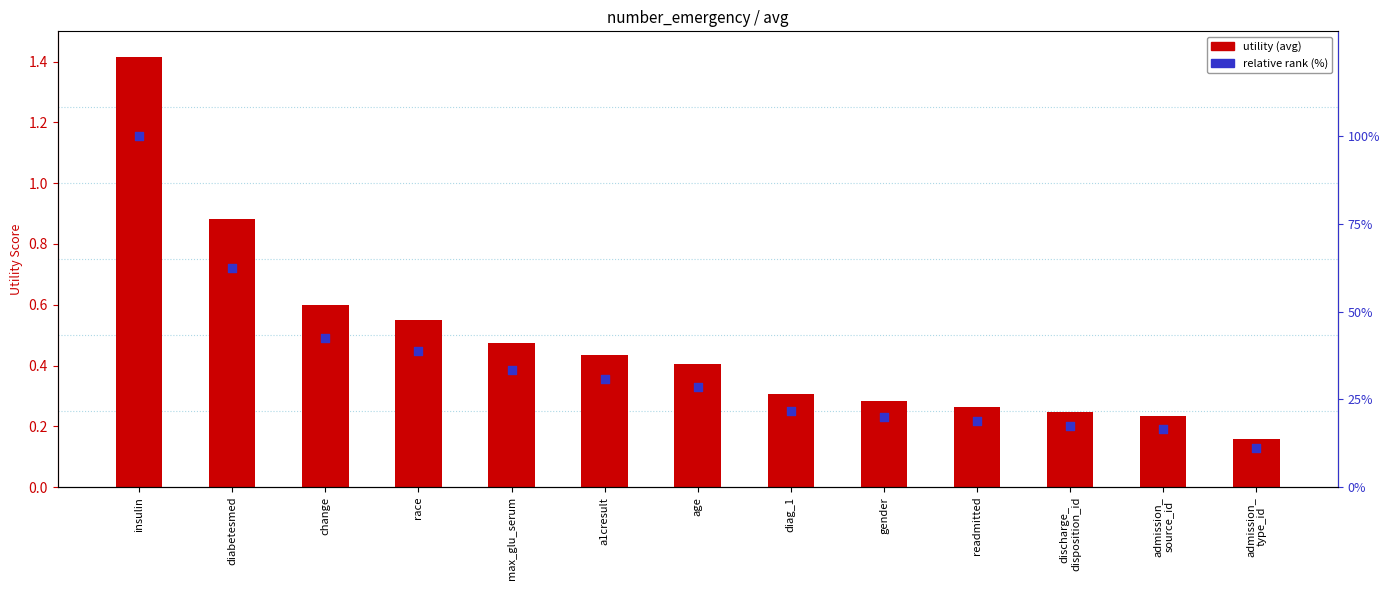

At which category is the sum across all series the highest?

insulin